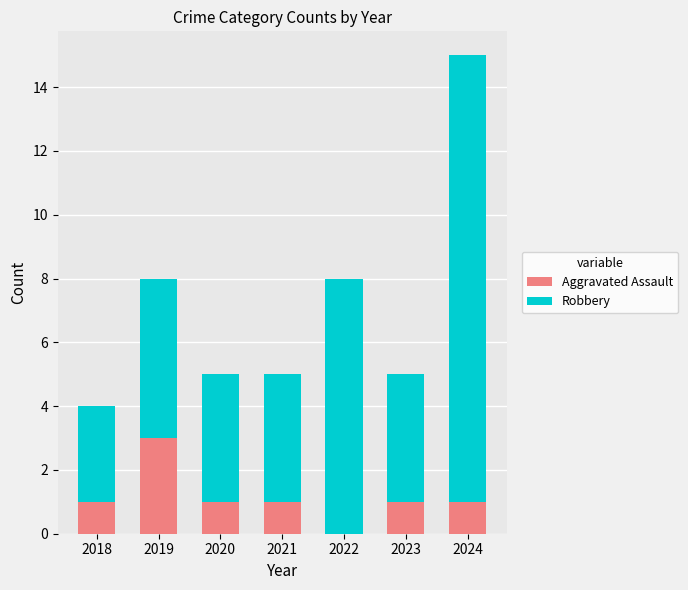

The value of Aggravated Assault at 2019 is 1. True or false?

False